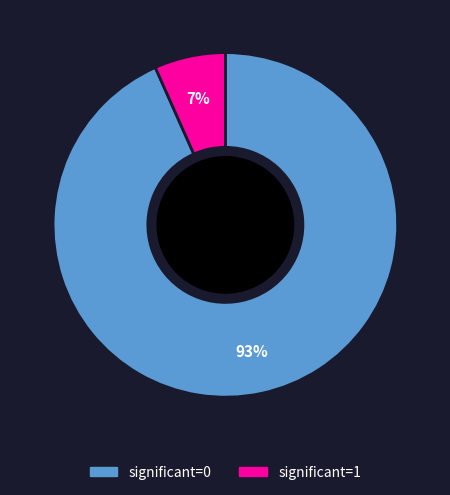

How many segments does this pie chart have?

2